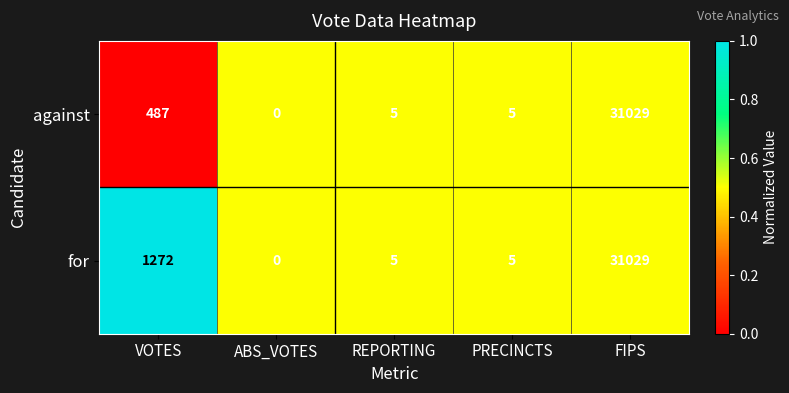

Reading right to left, list all the values displayed in this chart.

against: 31029	5	5	0	487
for: 31029	5	5	0	1272